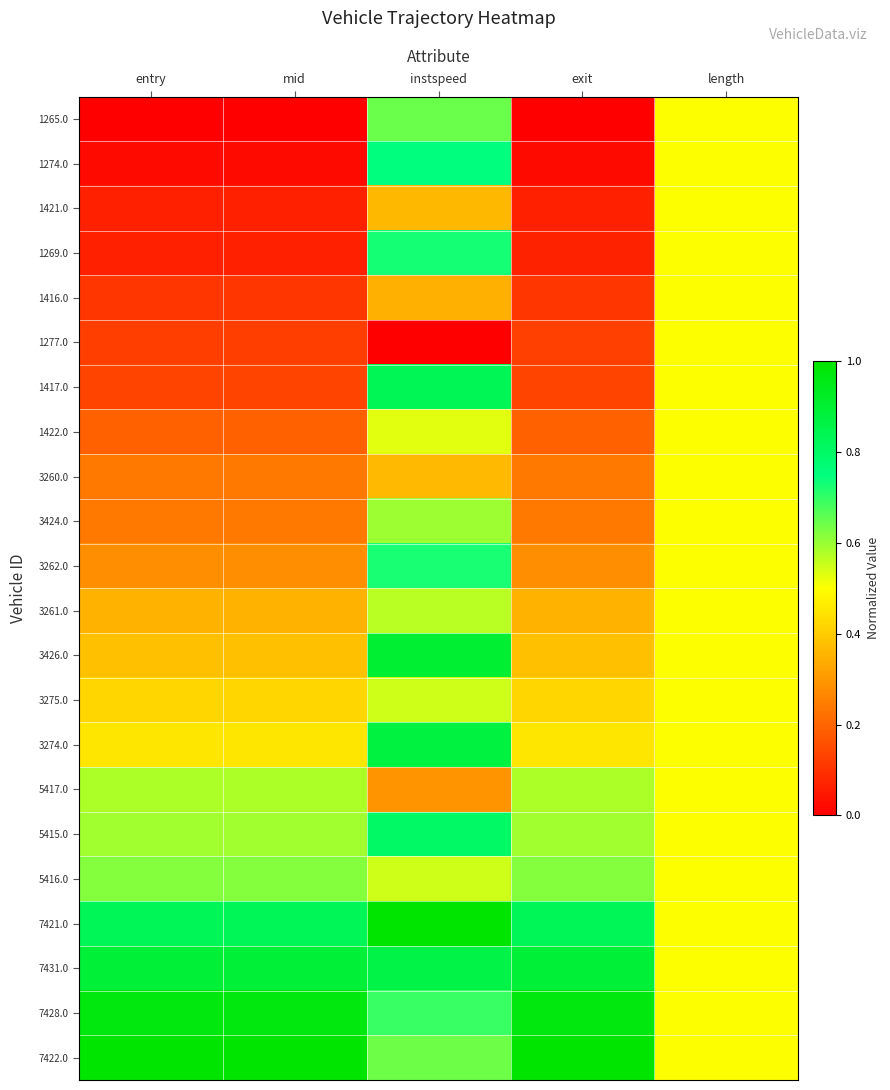

How many series are shown in this chart?

22